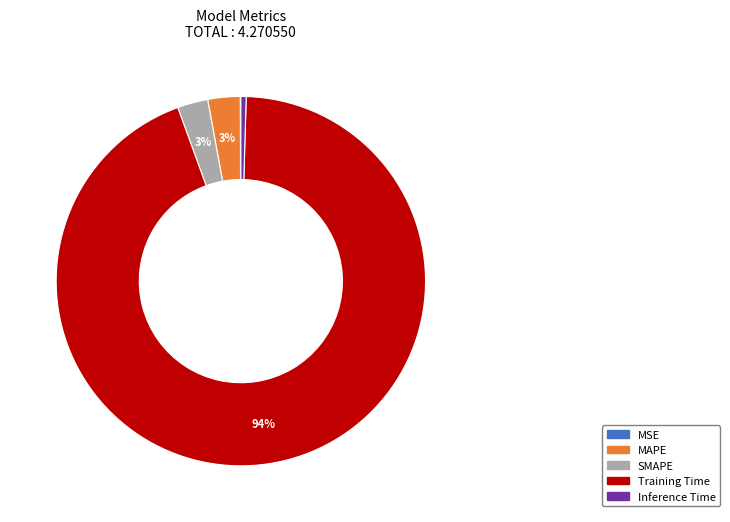

Do MAPE and Inference Time together represent more than half of the pie?

No